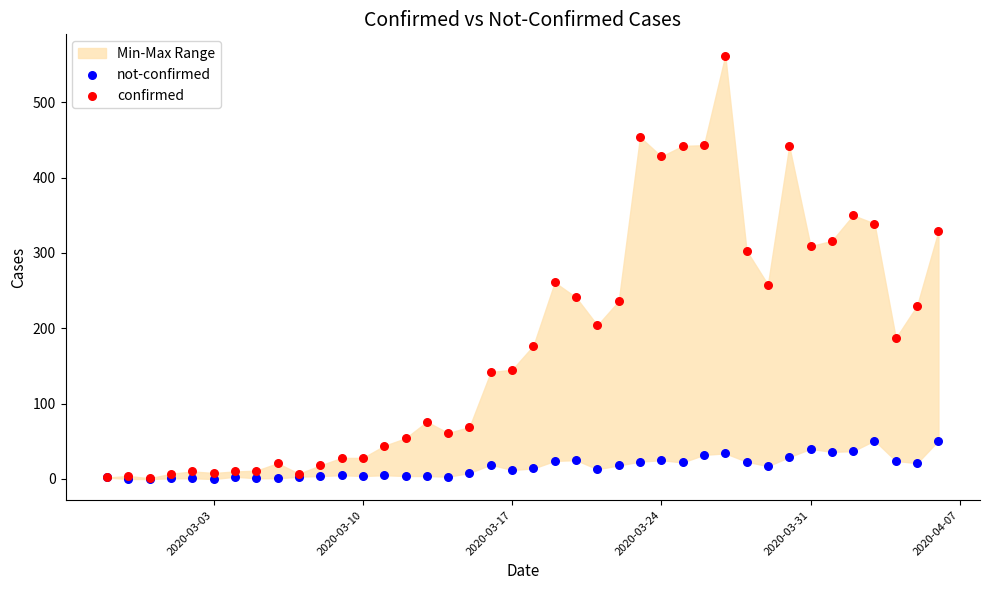

What are all the series names shown in the legend?

not-confirmed, confirmed